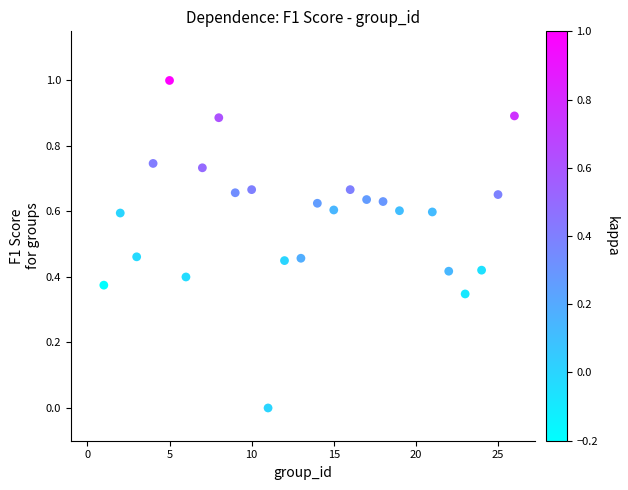

What is the range of X values (max minus min)?

25.0